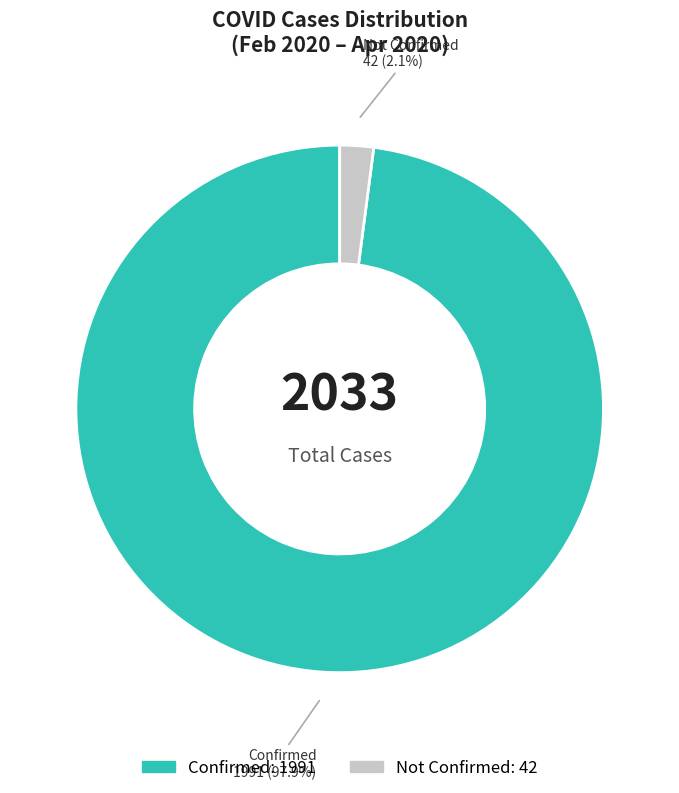

Which slice is the smallest?

Not Confirmed